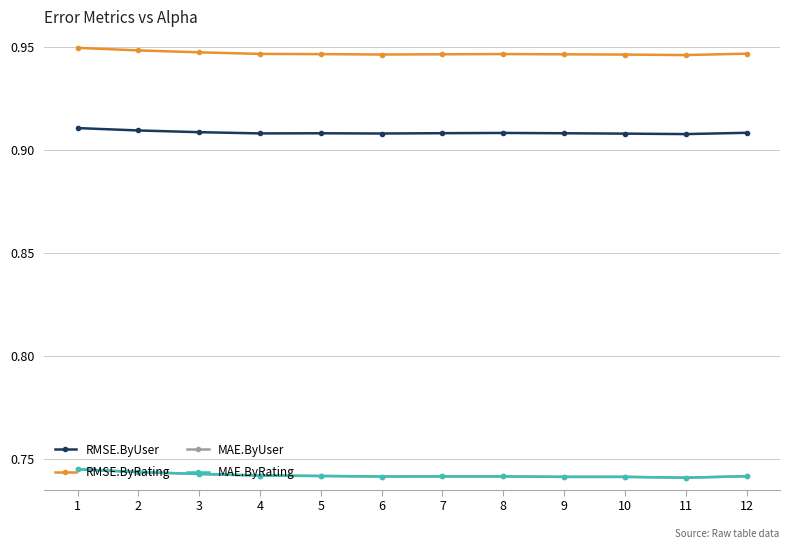

At 6, list the series in order from largest to smallest.

RMSE.ByRating, RMSE.ByUser, MAE.ByUser, MAE.ByRating